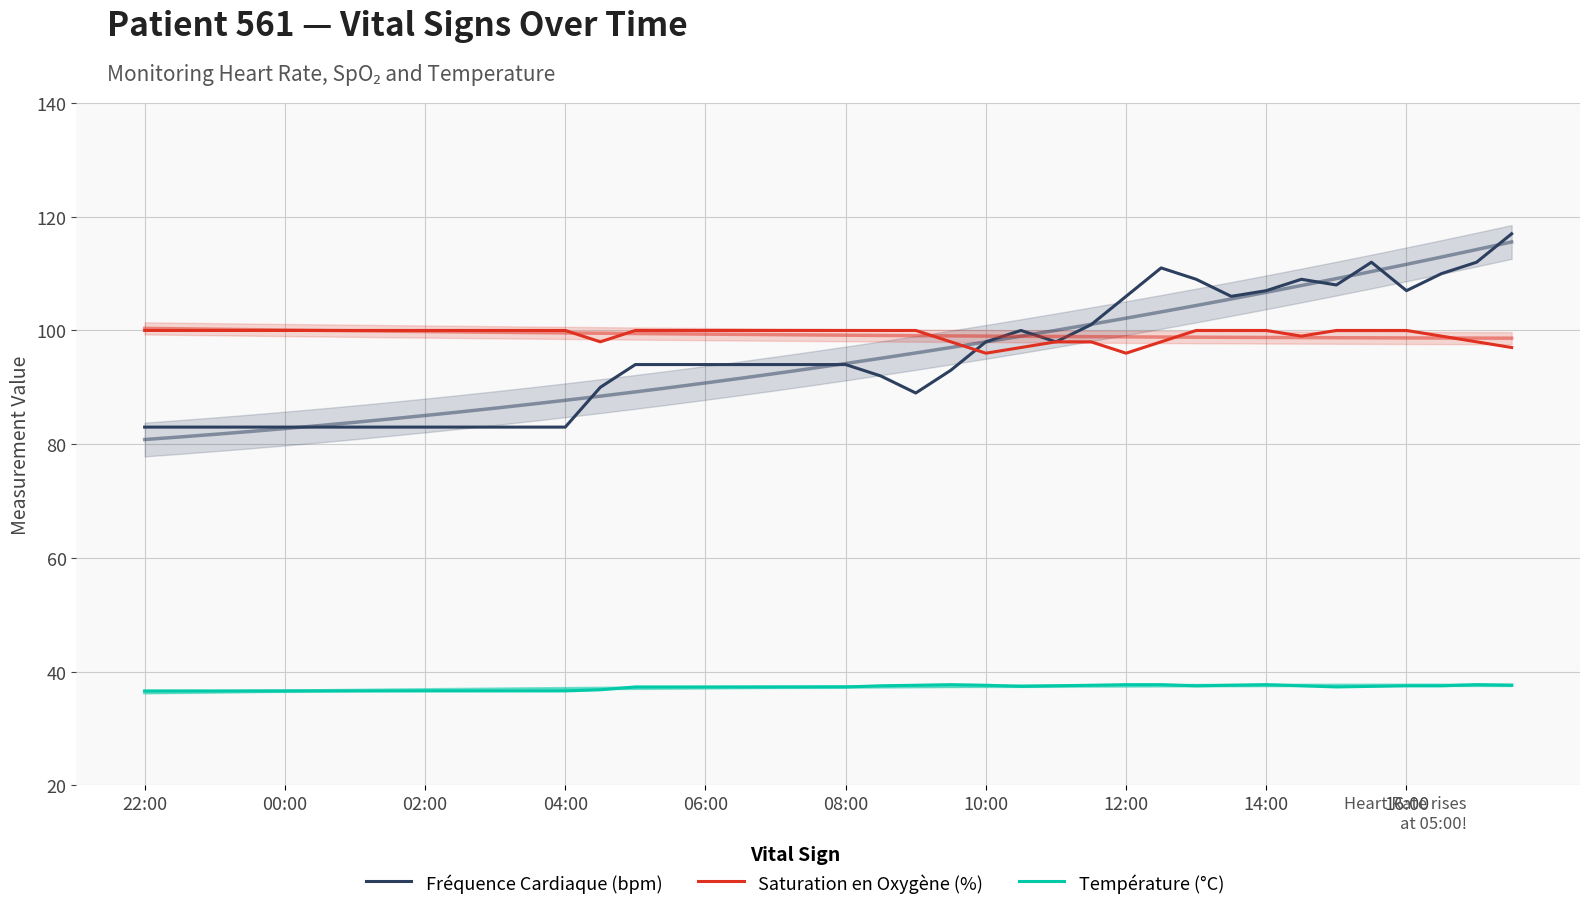

What is the difference between the second highest and minimum values in the Fréquence Cardiaque (bpm) series?

29.0